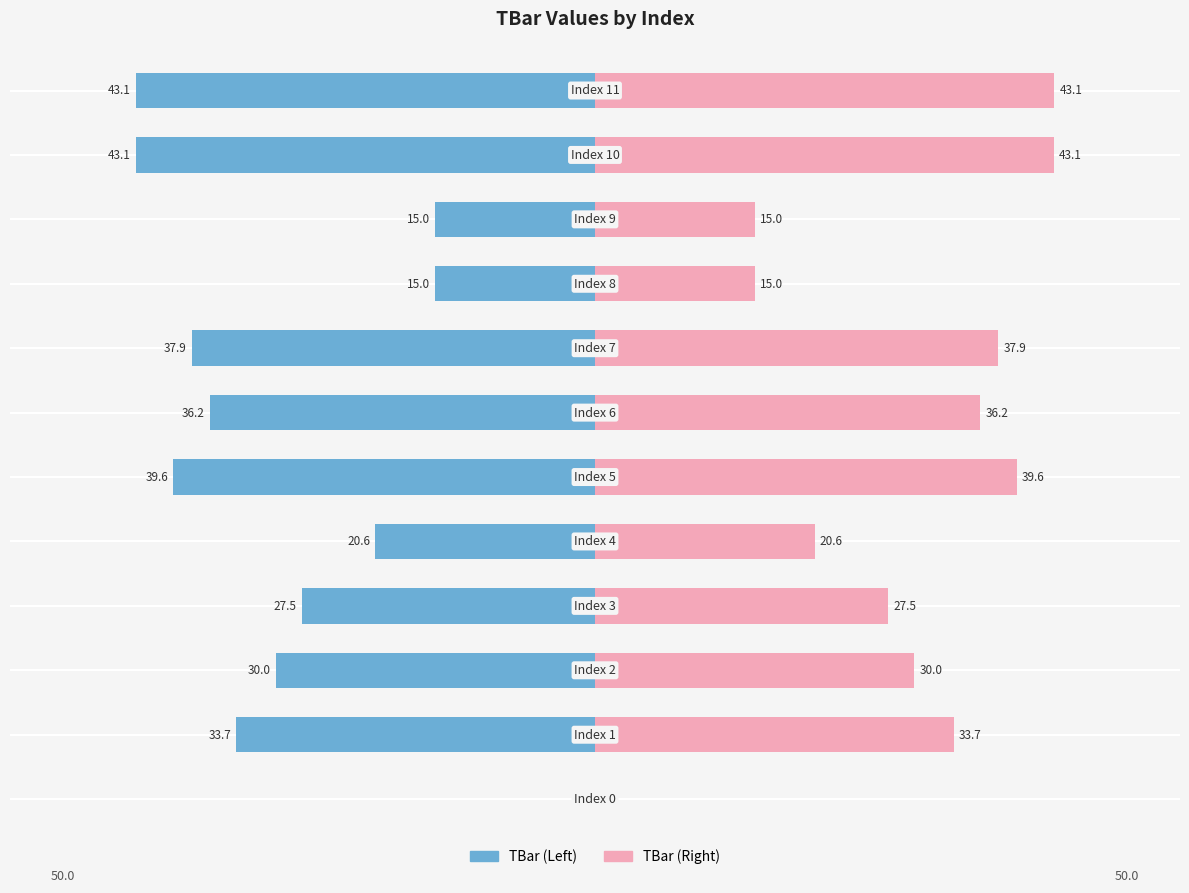

How many bars are there in each group?

2